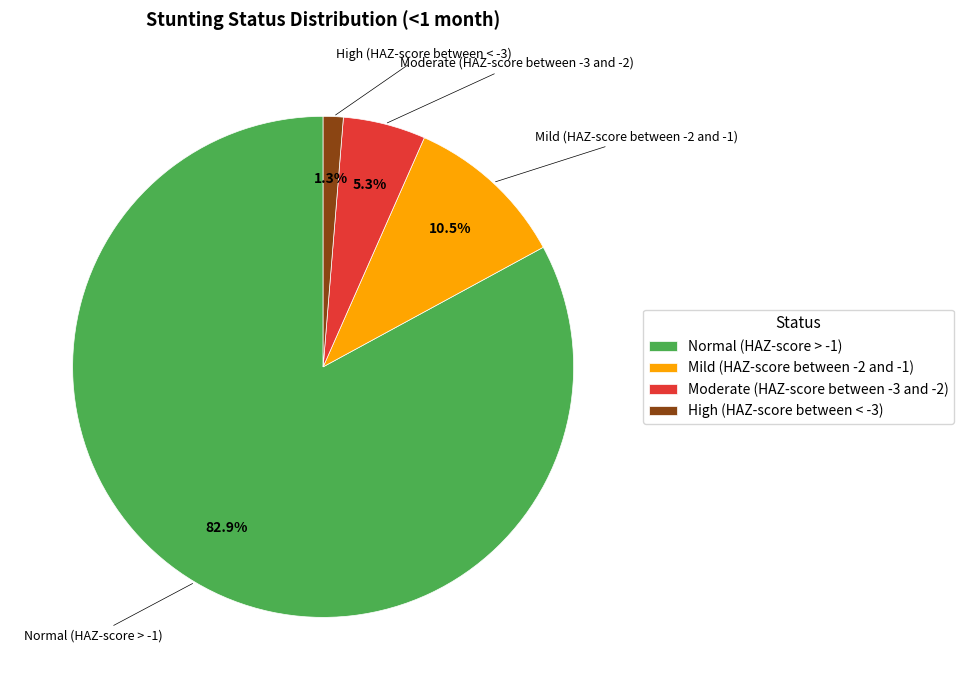

Which slice is the largest?

Normal (HAZ-score > -1)